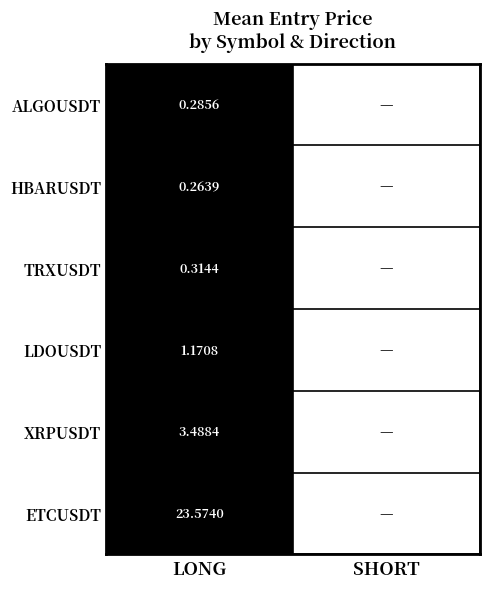

At LONG, list the series in order from smallest to largest.

HBARUSDT, ALGOUSDT, TRXUSDT, LDOUSDT, XRPUSDT, ETCUSDT